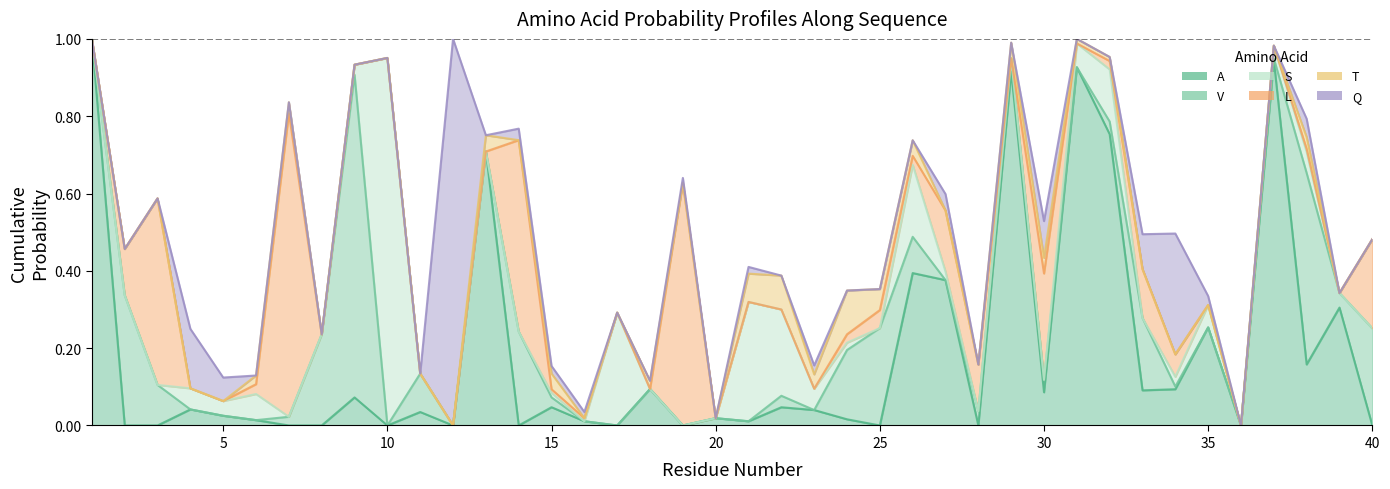

How many distinct data groups are displayed?

6